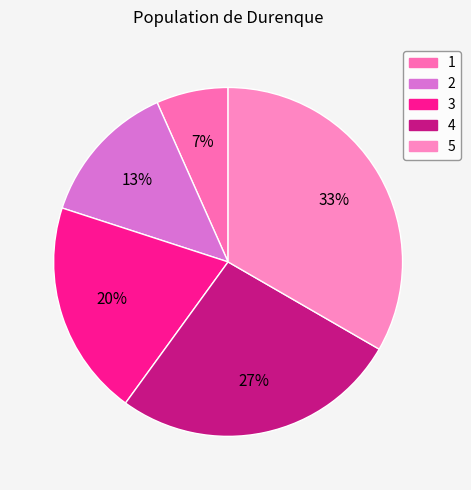

How many segments does this pie chart have?

5